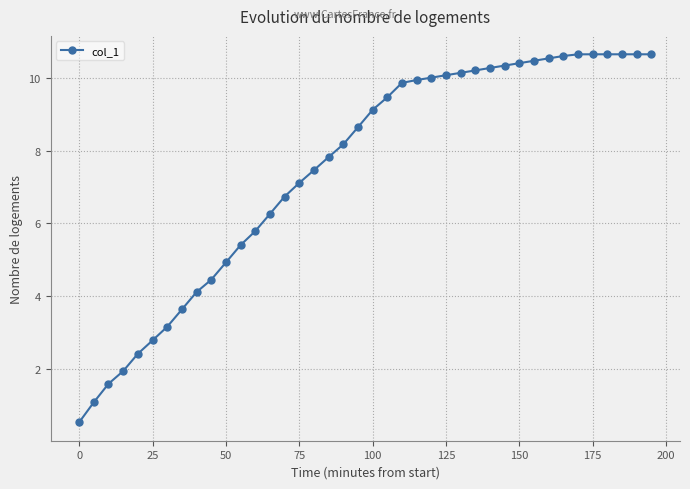

What is the smallest value displayed?

0.5